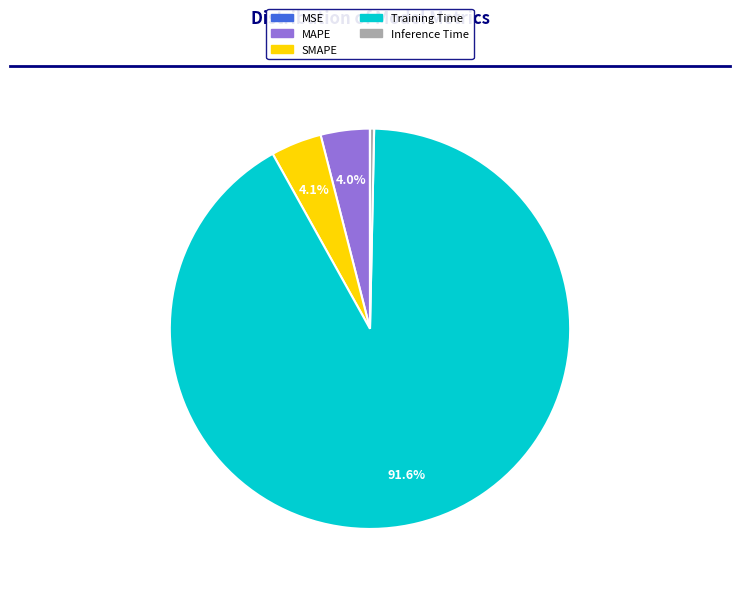

True or false: Inference Time accounts for 0% of the total.

True